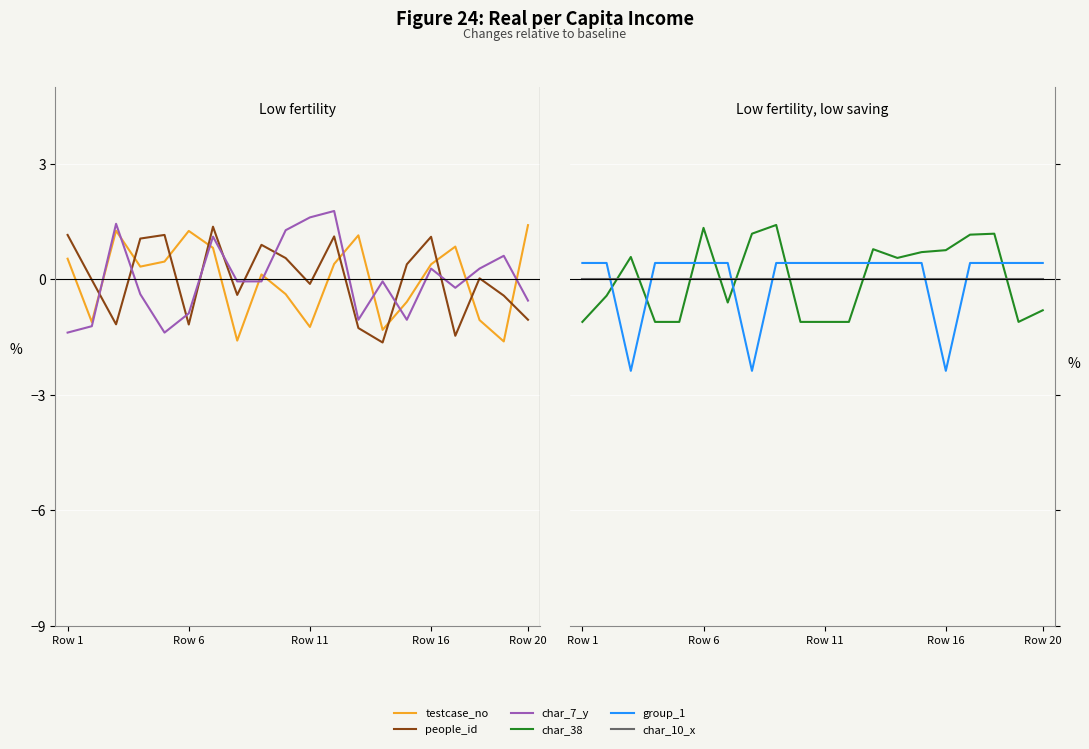

After their last crossing, which series has the higher values: char_7_y or testcase_no?

testcase_no